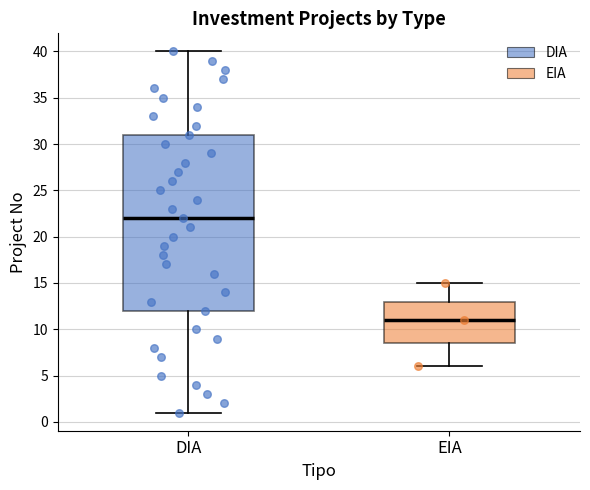

Which box is the tallest, from its lower edge to its upper edge?

DIA